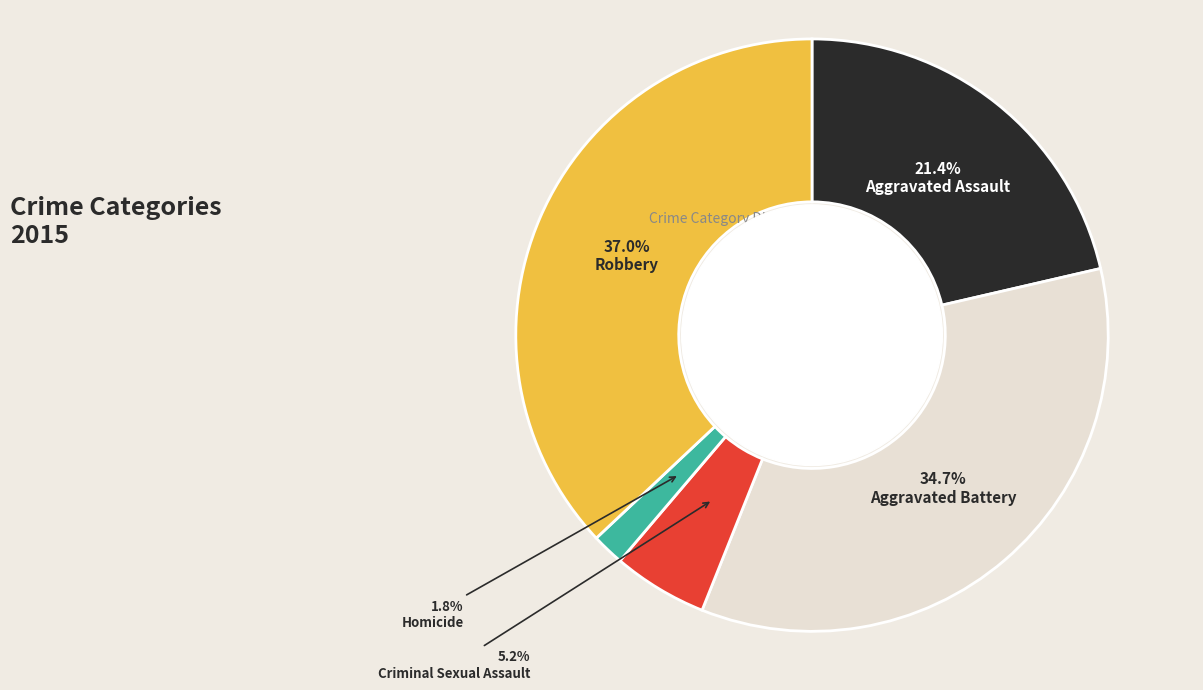

To the nearest percent, what is the average slice percentage?

20%